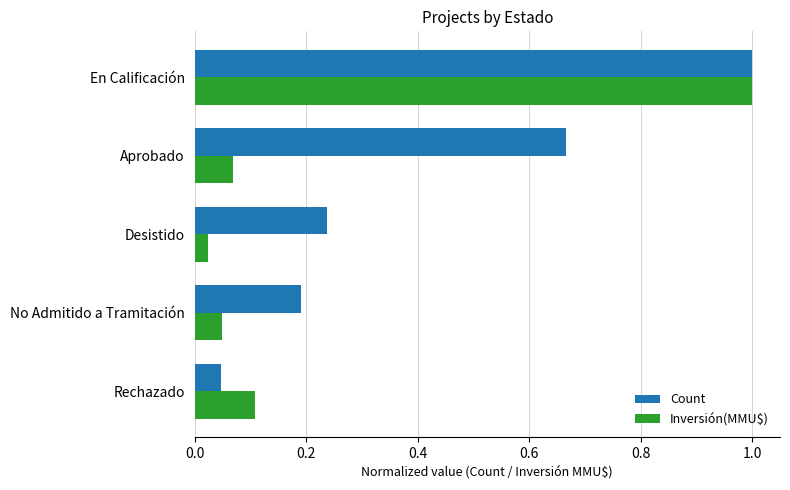

Which series has the widest spread of values?

Inversión(MMU$)